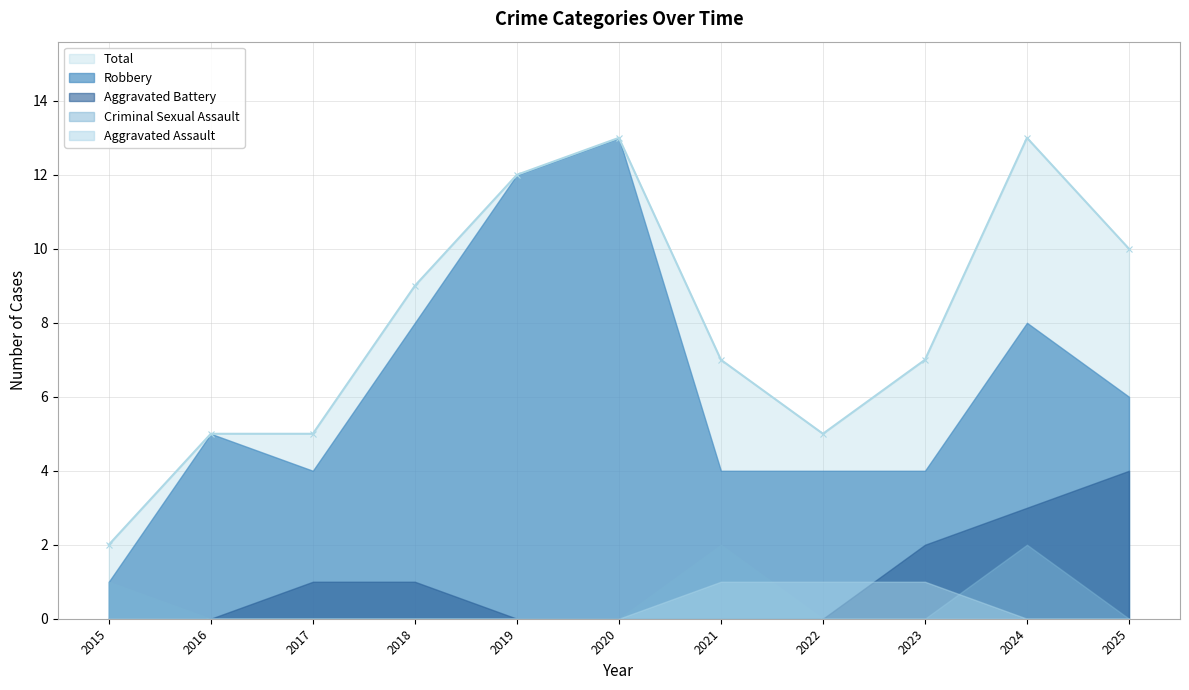

What are all the series names shown in the legend?

Robbery, Aggravated Battery, Criminal Sexual Assault, Aggravated Assault, Total